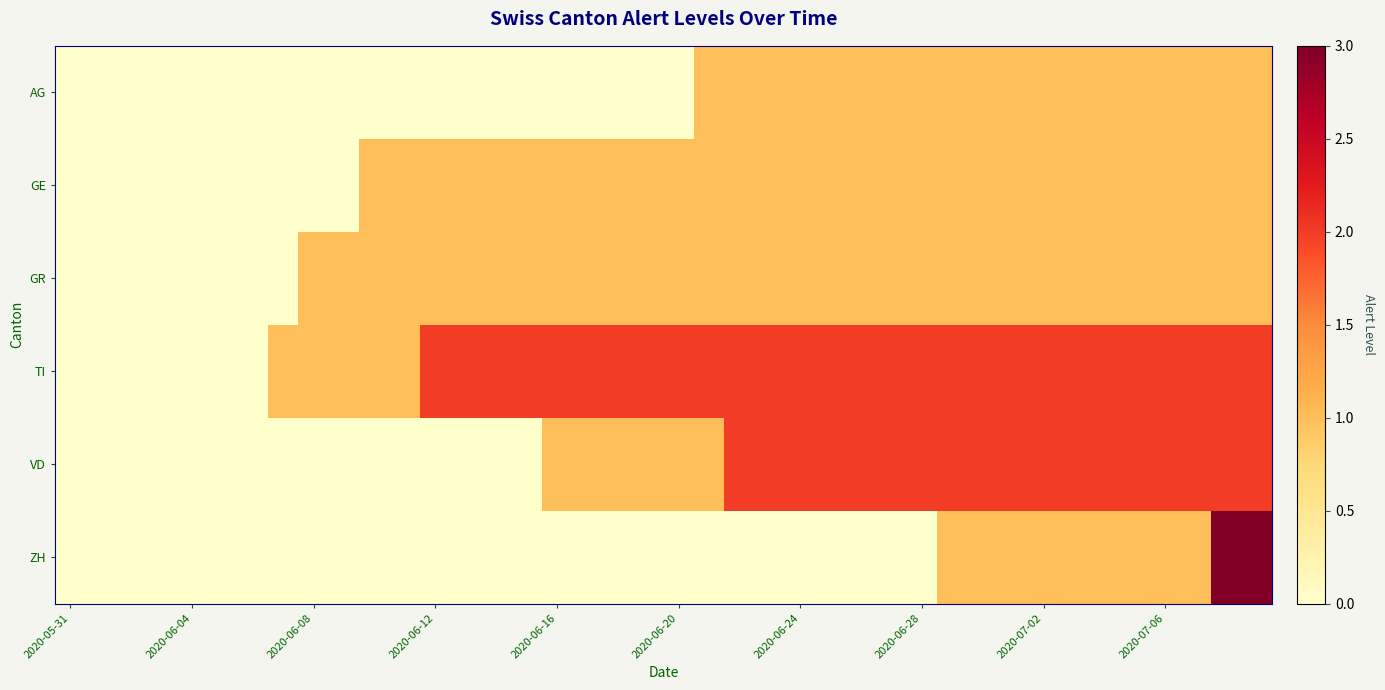

Reading right to left, extract all data points from this chart.

AG: 1	1	1	1	1	1	1	1	1	1	1	1	1	1	1	1	1	1	1	0	0	0	0	0	0	0	0	0	0	0	0	0	0	0	0	0	0	0	0	0
GE: 1	1	1	1	1	1	1	1	1	1	1	1	1	1	1	1	1	1	1	1	1	1	1	1	1	1	1	1	1	1	0	0	0	0	0	0	0	0	0	0
GR: 1	1	1	1	1	1	1	1	1	1	1	1	1	1	1	1	1	1	1	1	1	1	1	1	1	1	1	1	1	1	1	1	0	0	0	0	0	0	0	0
TI: 2	2	2	2	2	2	2	2	2	2	2	2	2	2	2	2	2	2	2	2	2	2	2	2	2	2	2	2	1	1	1	1	1	0	0	0	0	0	0	0
VD: 2	2	2	2	2	2	2	2	2	2	2	2	2	2	2	2	2	2	1	1	1	1	1	1	0	0	0	0	0	0	0	0	0	0	0	0	0	0	0	0
ZH: 3	3	1	1	1	1	1	1	1	1	1	0	0	0	0	0	0	0	0	0	0	0	0	0	0	0	0	0	0	0	0	0	0	0	0	0	0	0	0	0